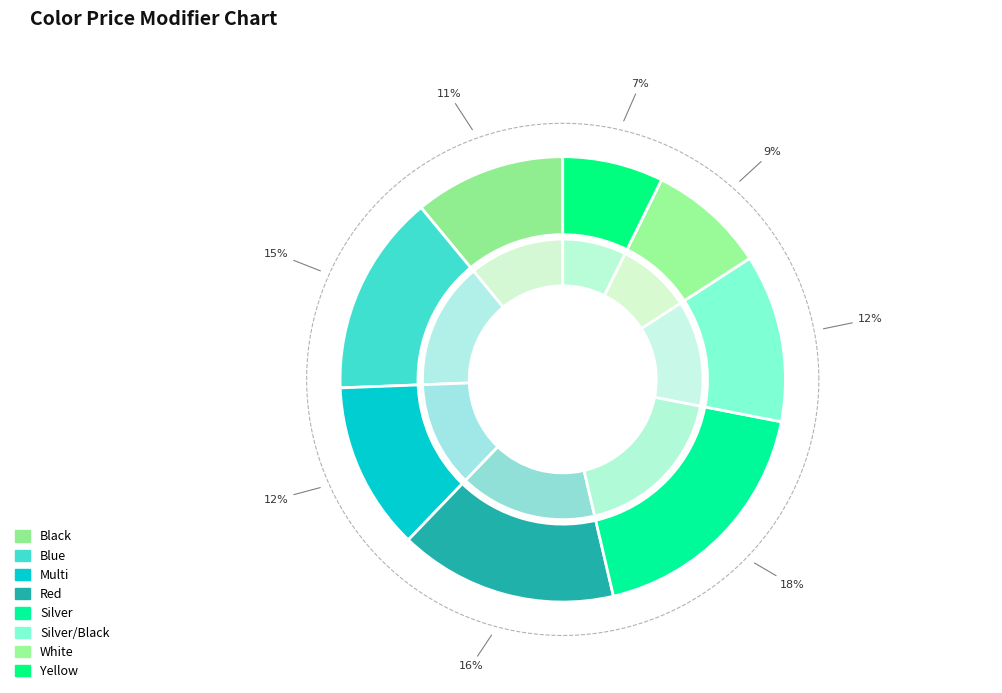

Which category has the biggest portion of the pie?

Silver